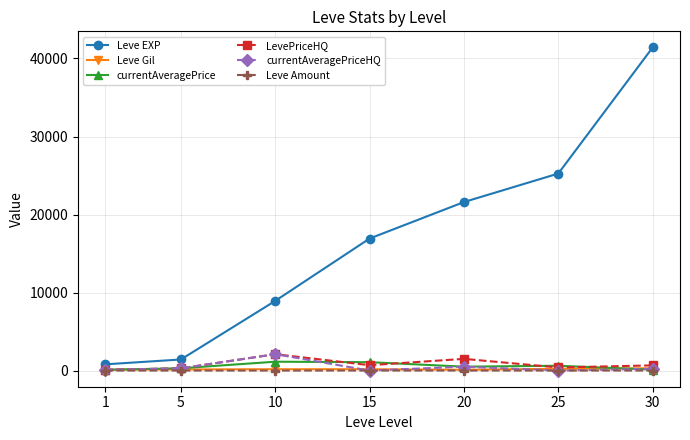

What is the sum of all currentAveragePriceHQ values?

3202.3